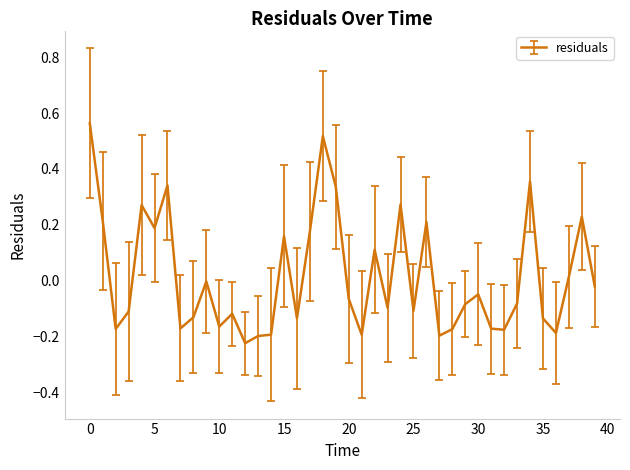

What is the difference between the maximum and minimum values?

0.8